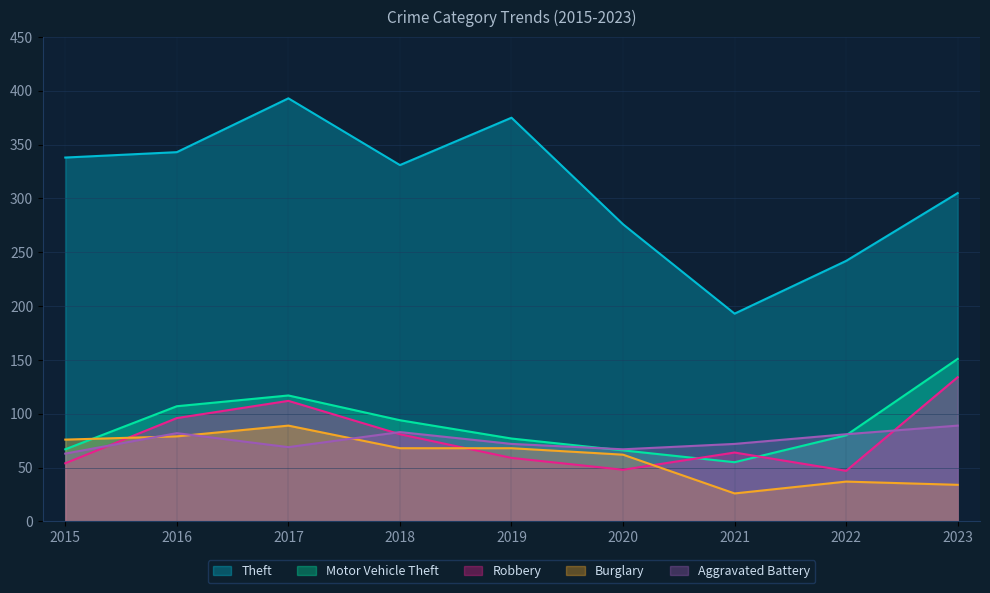

How many lines are shown in the chart?

5